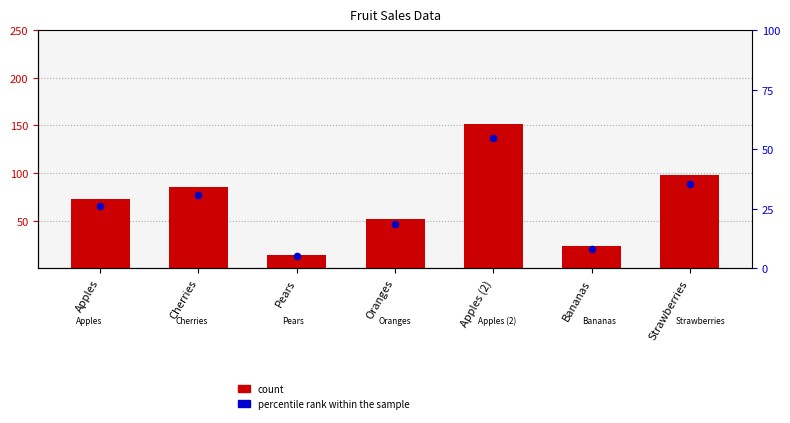

At which category is the sum across all series the highest?

Apples (2)